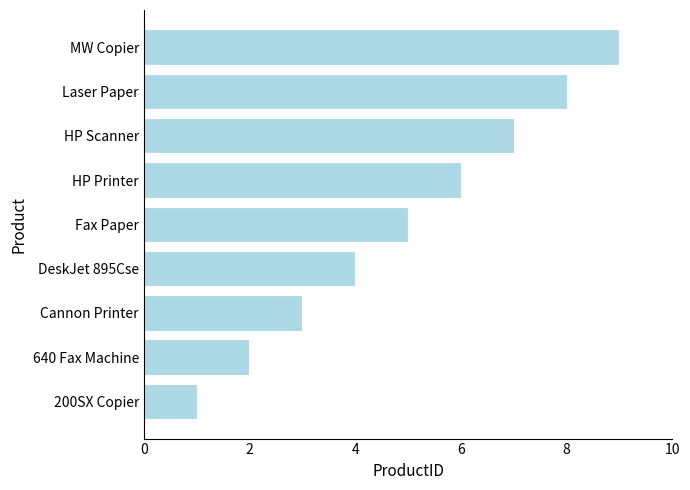

What is the maximum value shown in the chart?

9